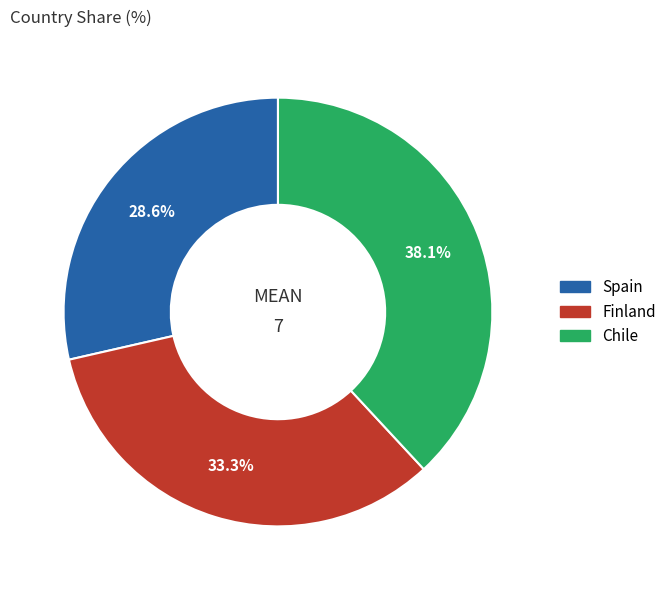

To the nearest percent, what is the difference between the largest and smallest slice percentages?

10%